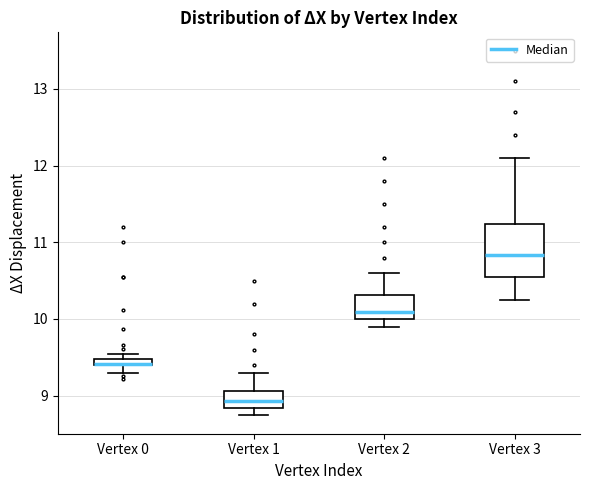

Where does the lower whisker of the box for Vertex 0 end on the y-axis? The values are not printed on the chart, so give them approximately, as read against the axis.

9.3